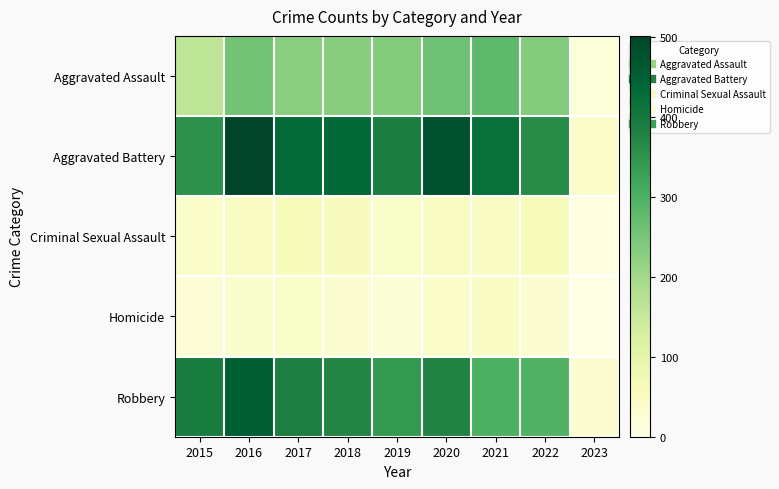

Which series has the widest spread of values?

Aggravated Battery